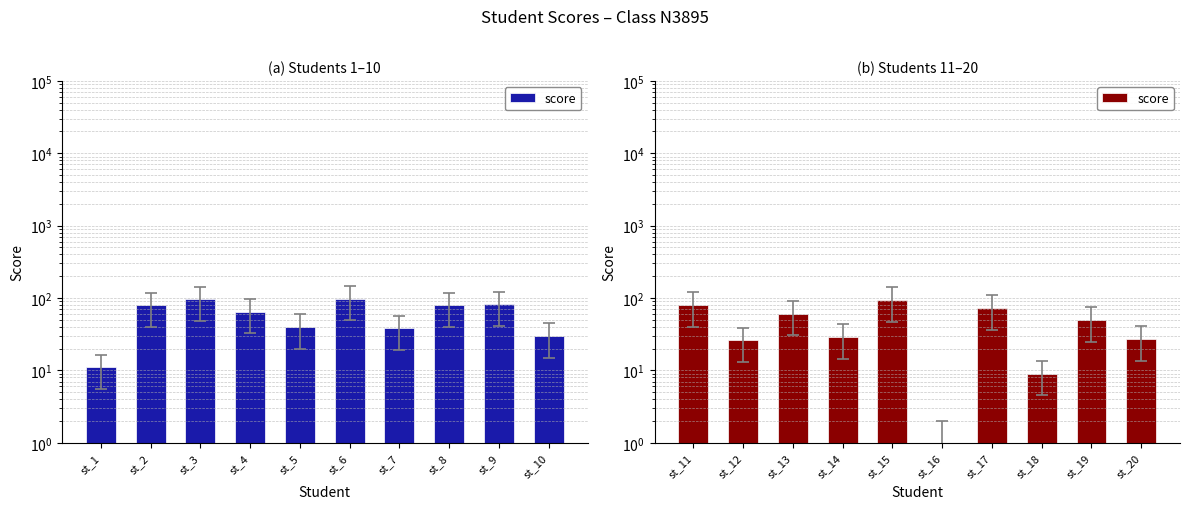

What is the difference between the maximum and minimum values?

93